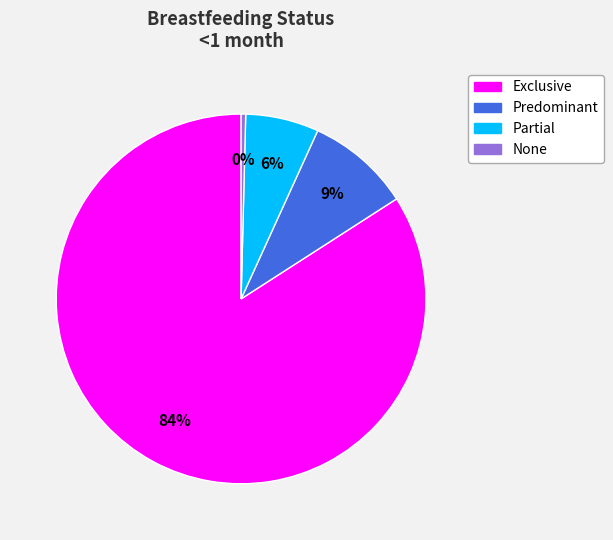

True or false: Partial accounts for 1% of the total.

False